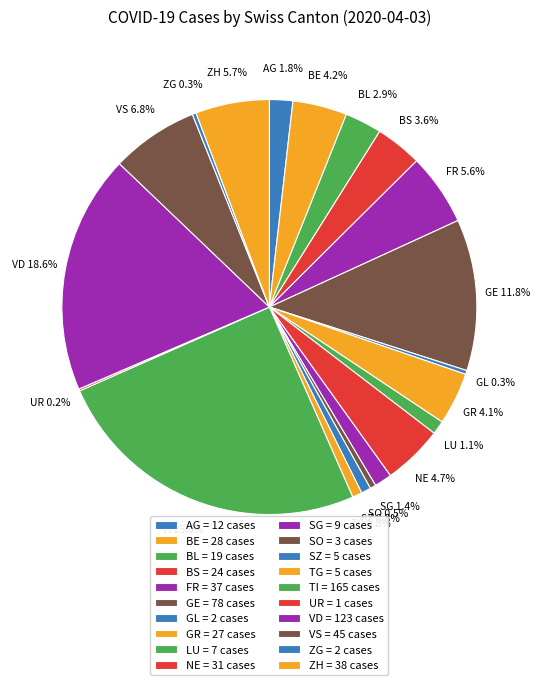

Is the sum of BE and VS greater than half?

No